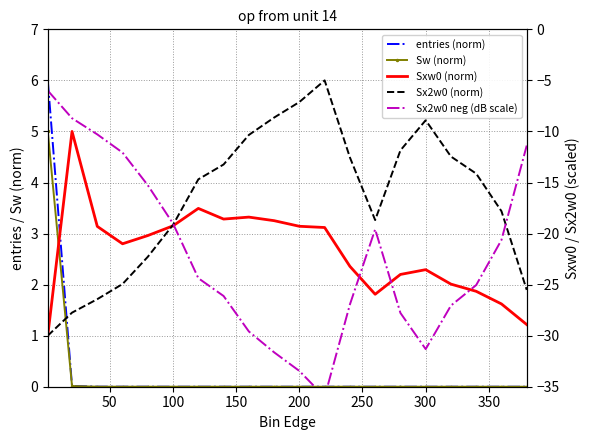

What is the greatest value displayed?

6.0